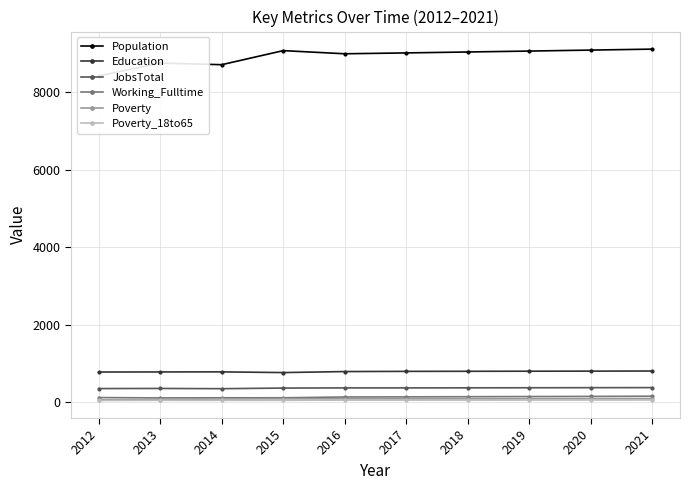

What is the value of the Education point at the 5th from the left?

790